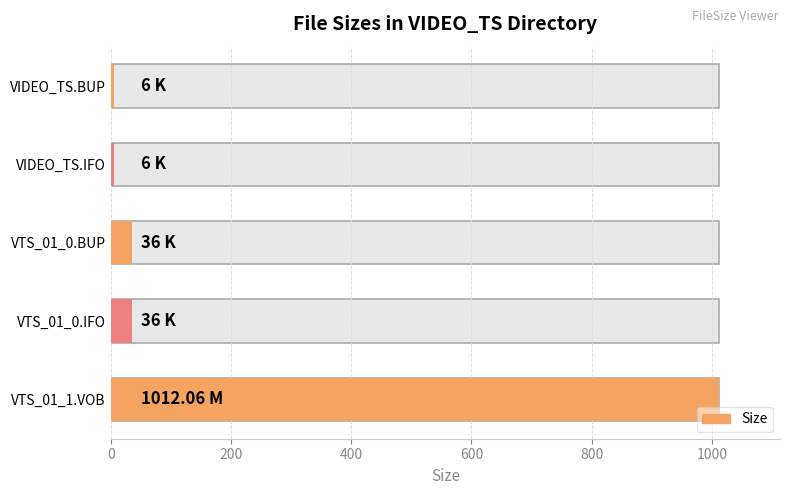

What is the value of the 3rd bar from the left?

36.0